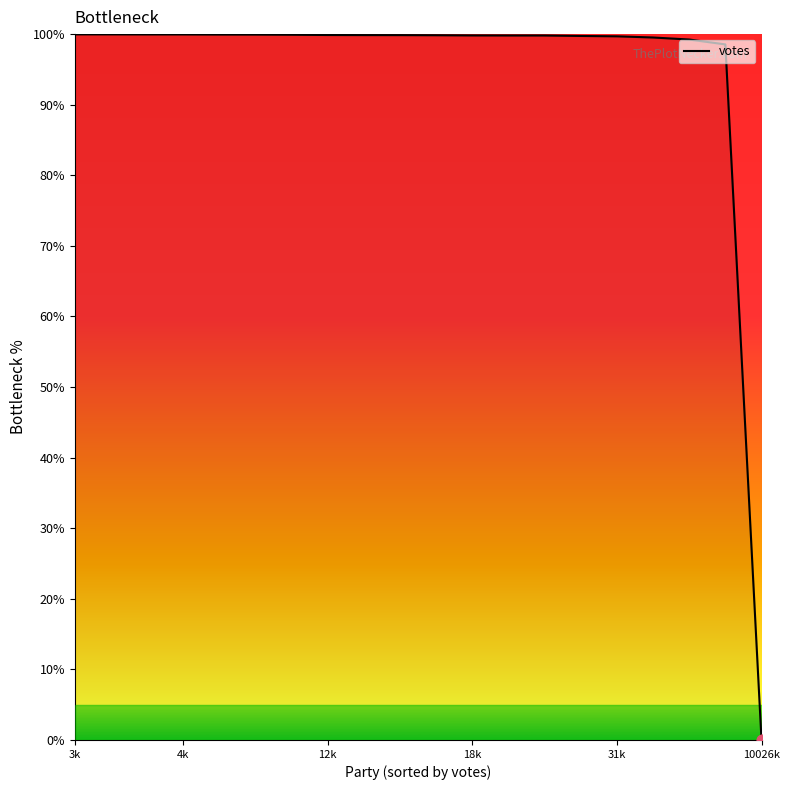

What is the difference between the maximum and minimum values?

100.0